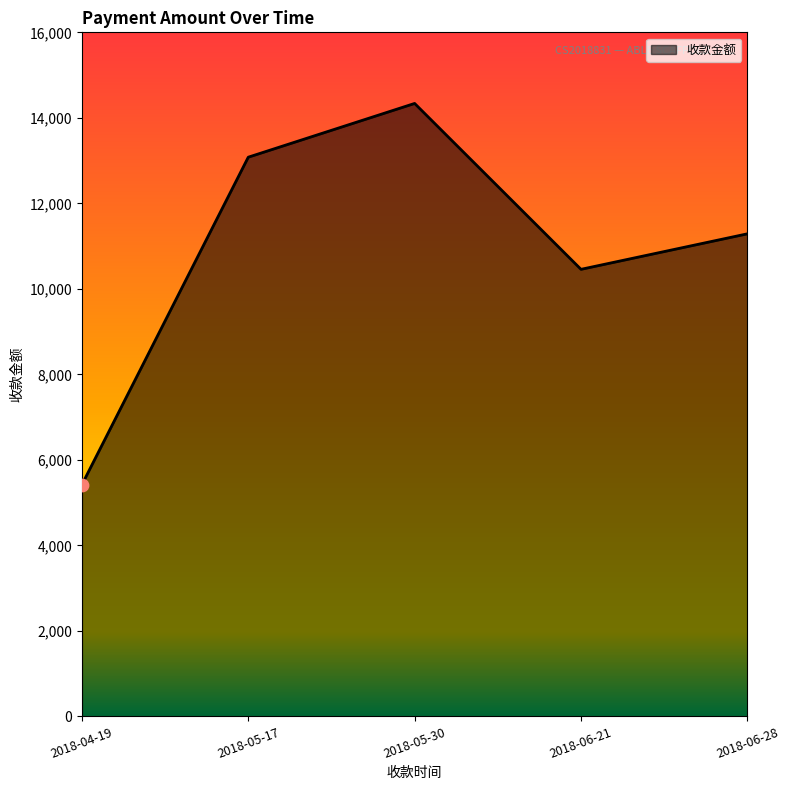

Between 2018-06-28 and 2018-05-17, which is larger?

2018-05-17